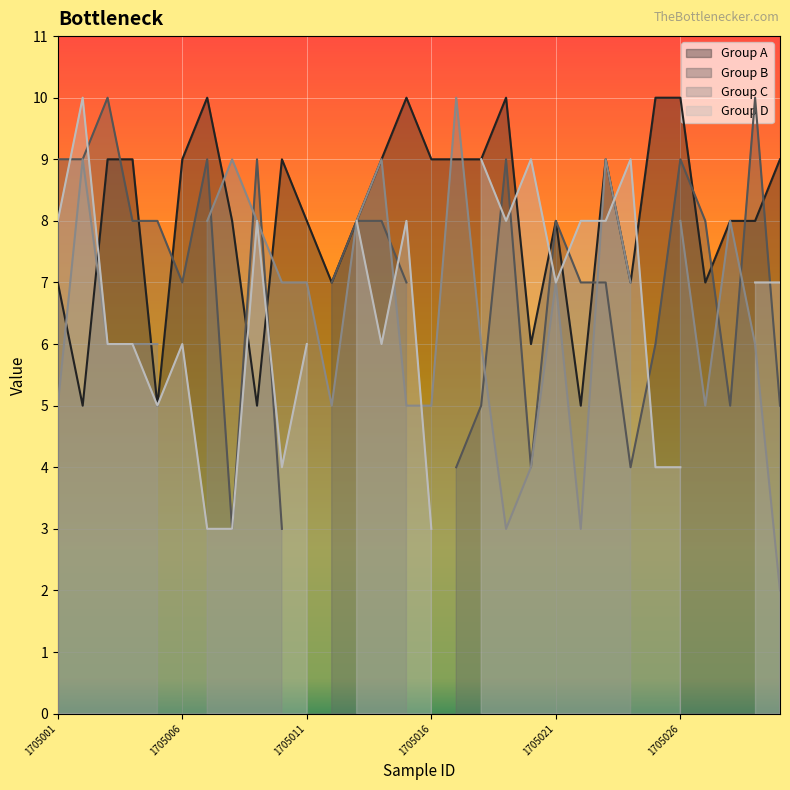

List the series in order of their overall mean, lowest first.

Group D, Group C, Group B, Group A